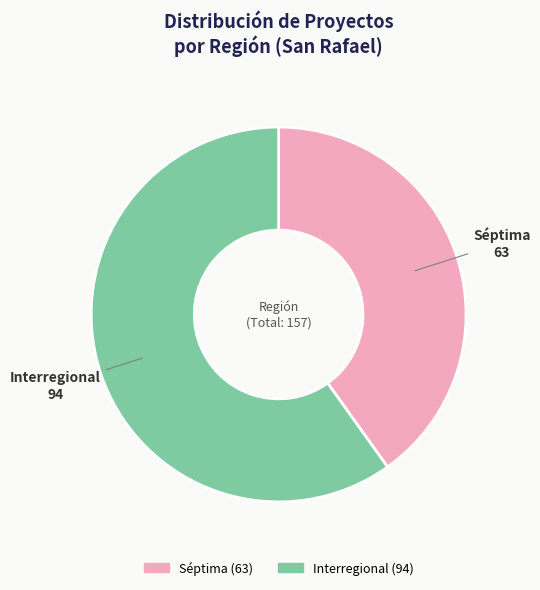

Do Interregional and Séptima together represent more than half of the pie?

Yes